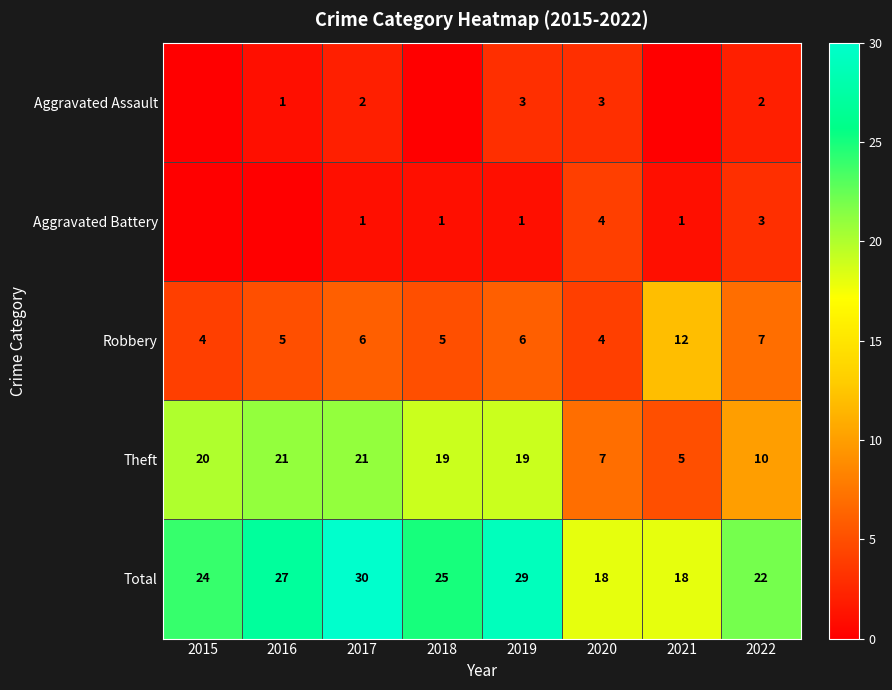

At 2017, list the series in order from largest to smallest.

Total, Theft, Robbery, Aggravated Assault, Aggravated Battery